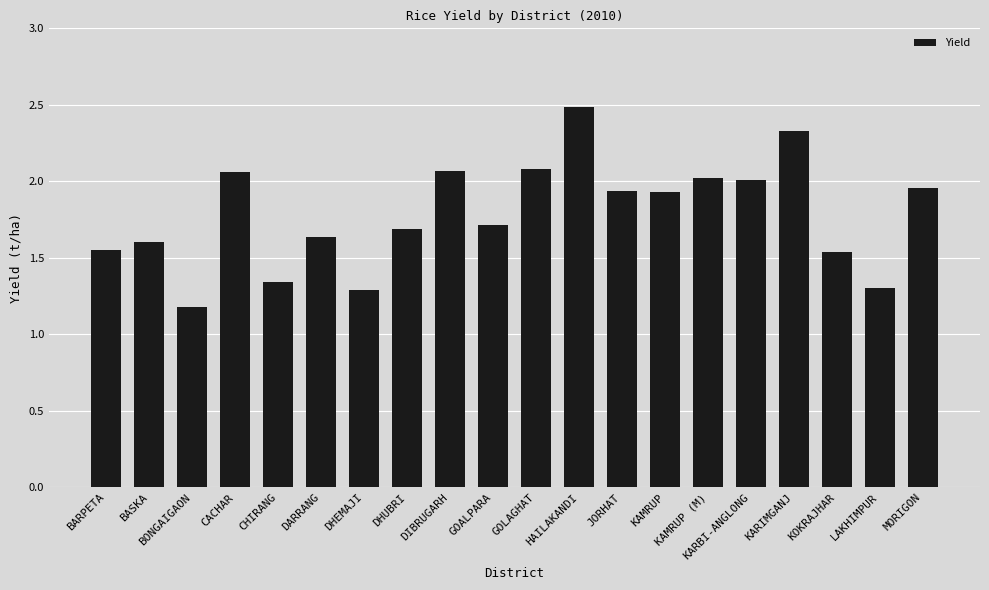

Approximately how many times larger is the value at LAKHIMPUR compared to KARIMGANJ?

0.6